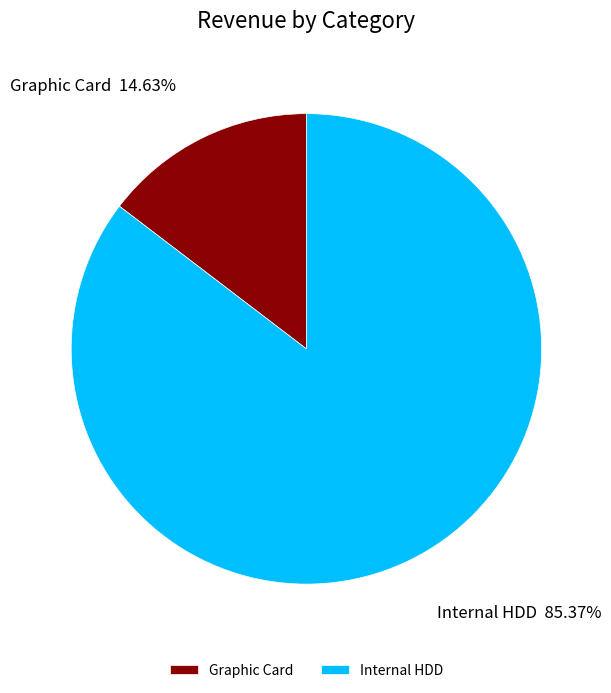

What is the ratio of the value at Internal HDD to the value at Graphic Card?

5.8